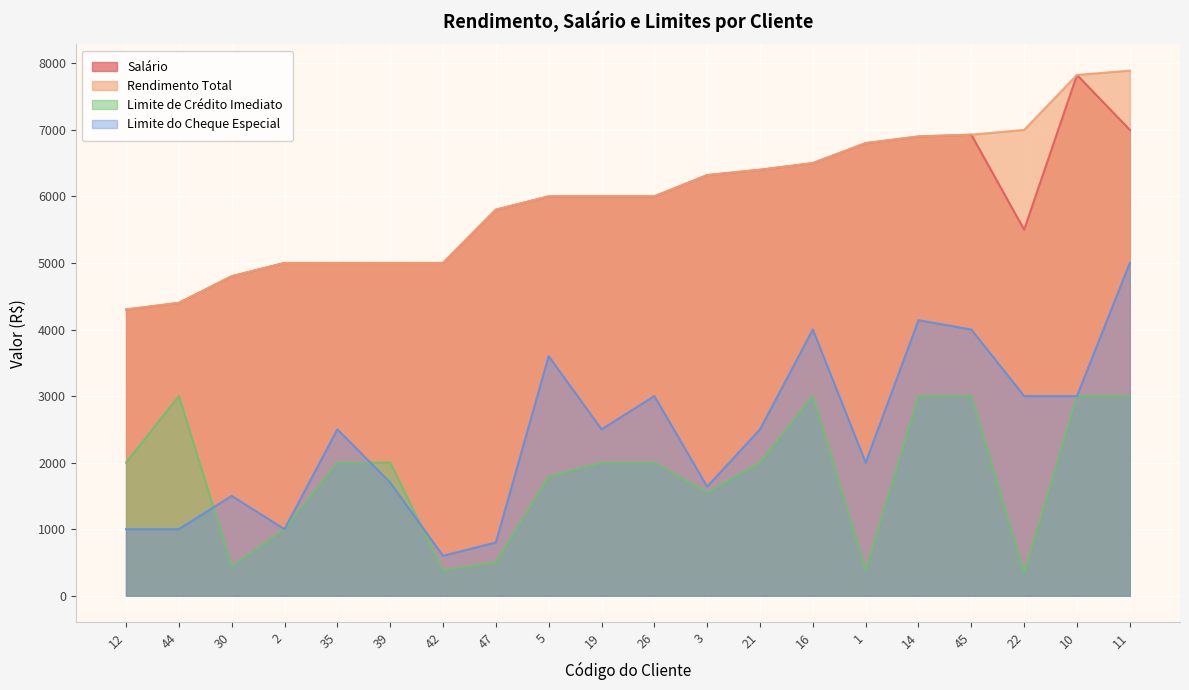

How many distinct data groups are displayed?

4